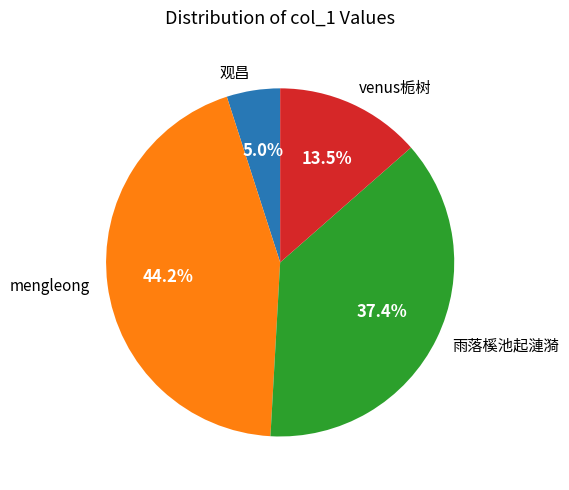

What is the ratio of the value at venus栀树 to the value at mengleong?

0.3